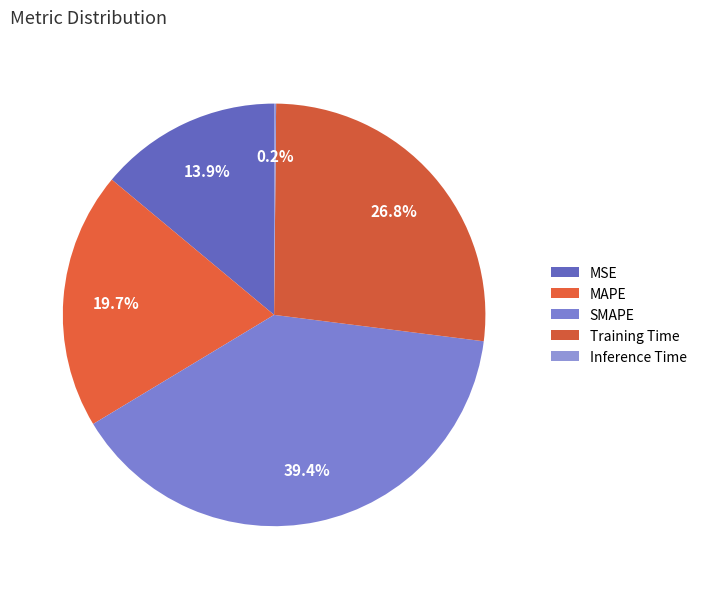

Is there a majority slice in this chart?

No